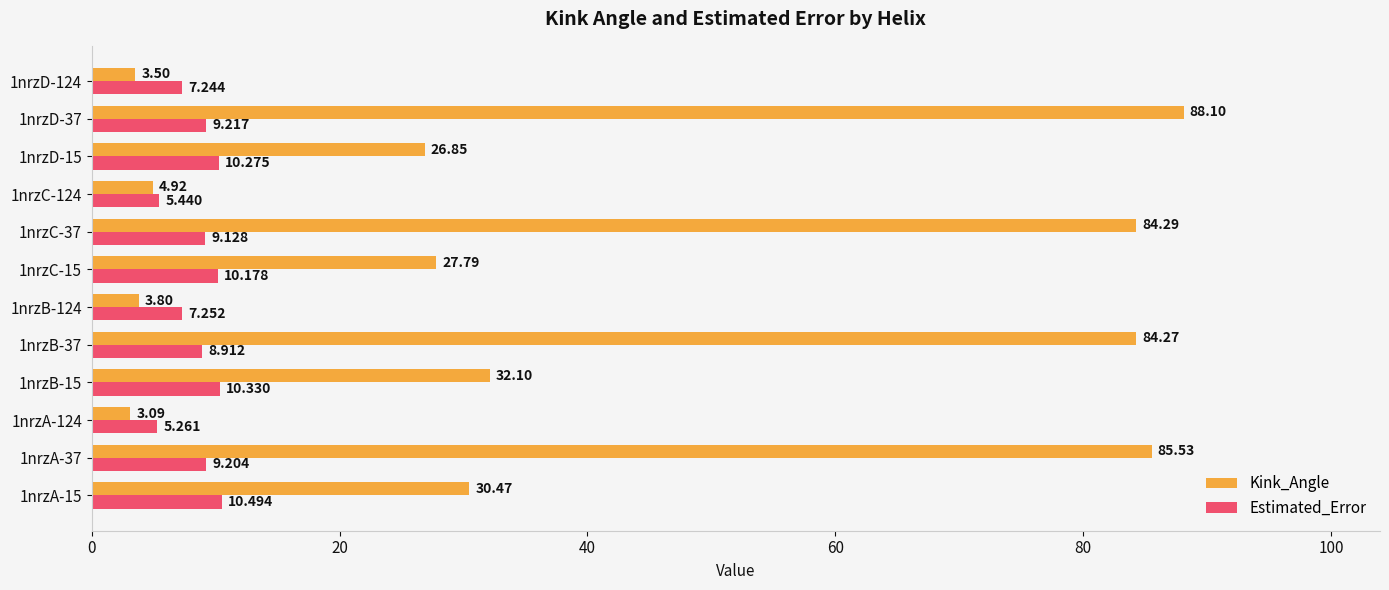

Which series has the largest range (max minus min)?

Kink_Angle